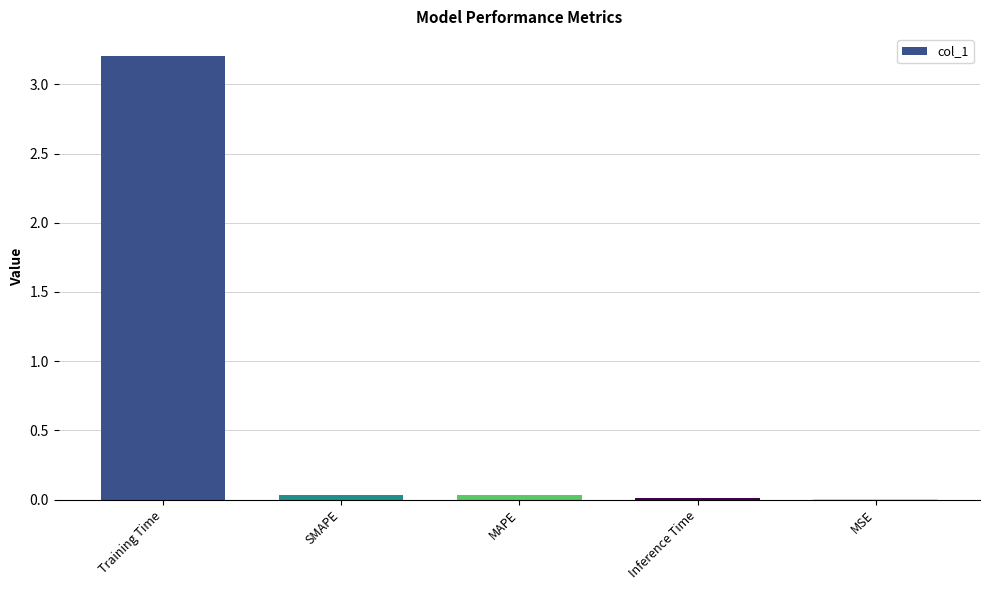

Is it true that the value at Training Time is 5.7?

False